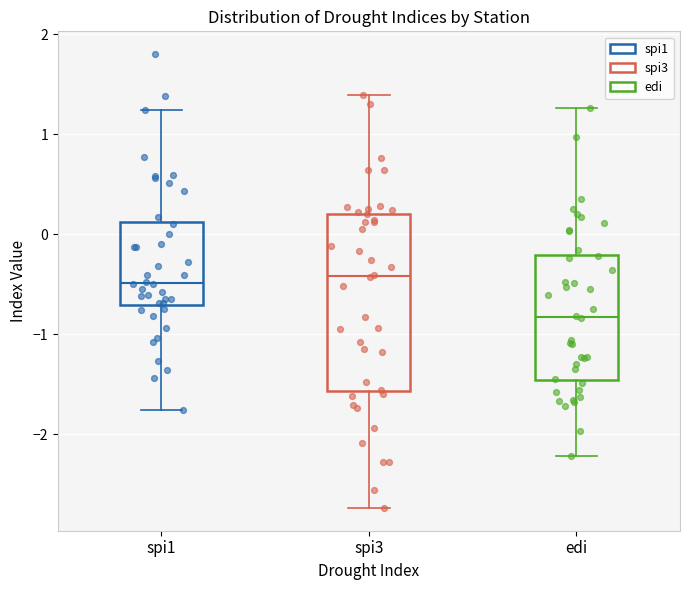

Reading left to right, transcribe this box plot: for each box, give where its median line is, the range the box spans, and where its two whiskers end, as read against the y-axis. The values are not printed on the chart, so give them approximately, as read against the axis.

spi1: median -0.5, box -0.7 to 0.1, whiskers -1.8 to 1.2
spi3: median -0.4, box -1.6 to 0.2, whiskers -2.7 to 1.4
edi: median -0.8, box -1.5 to -0.2, whiskers -2.2 to 1.3